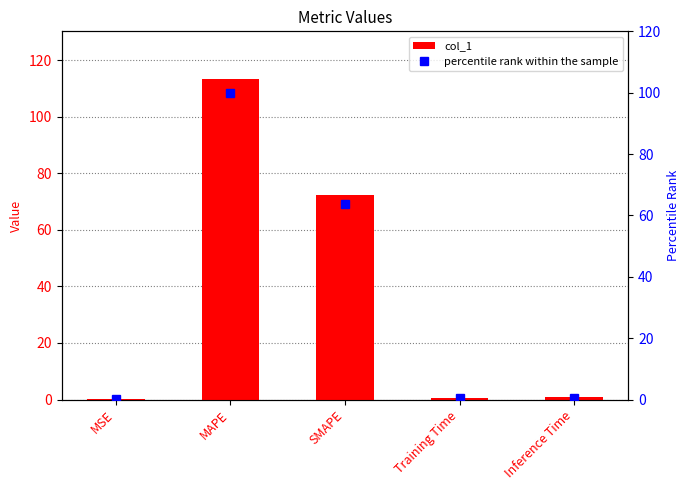

What is the sum of the col_1 values at MSE and MAPE?

113.3